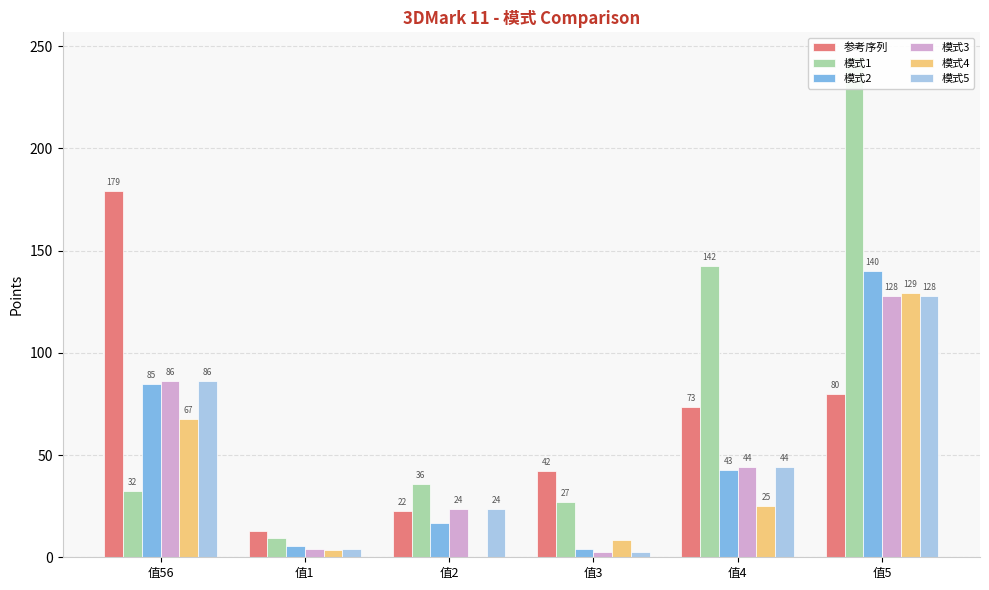

Is it true that 模式4 equals 0.4 at 值2?

False